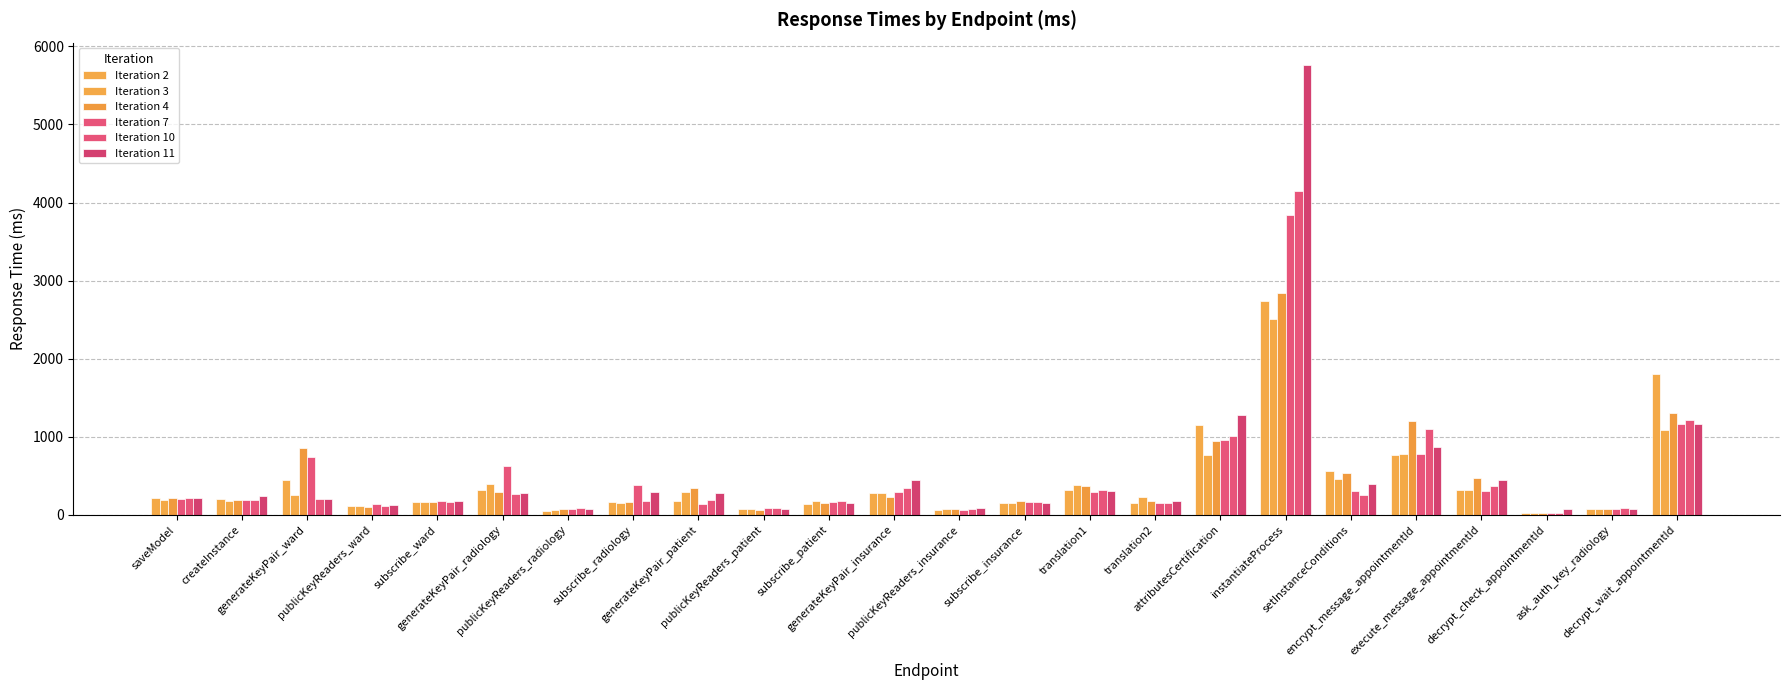

What is the label of the 21st bar from the left?

execute_message_appointmentId